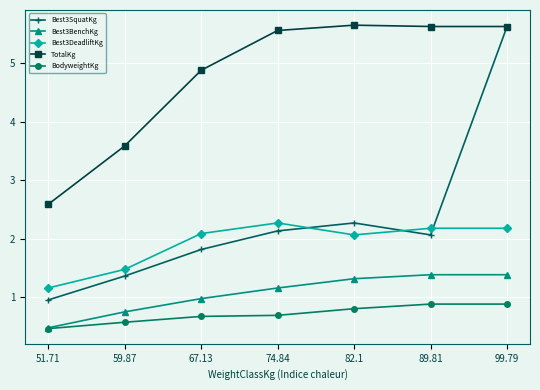

What is the total value across all series at 74.84?

11.8